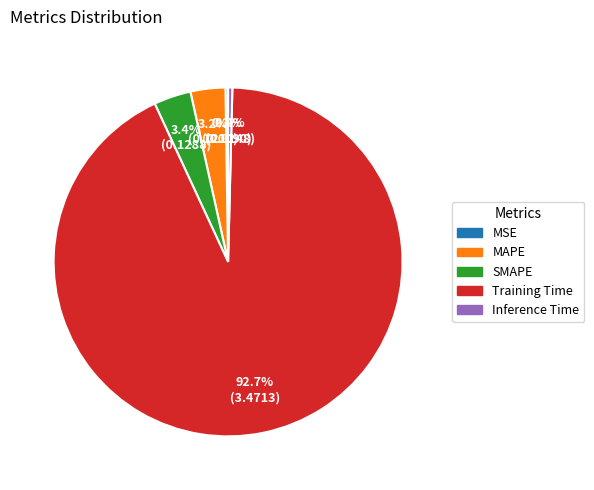

Does any single category account for the majority?

Yes